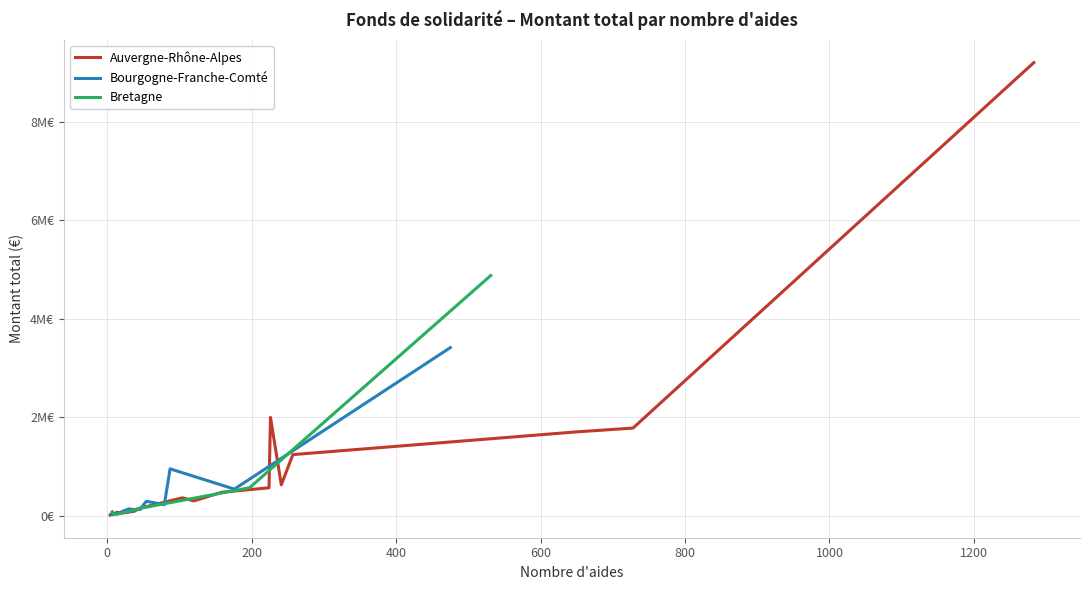

Which has a higher value, 12 or 7?

7